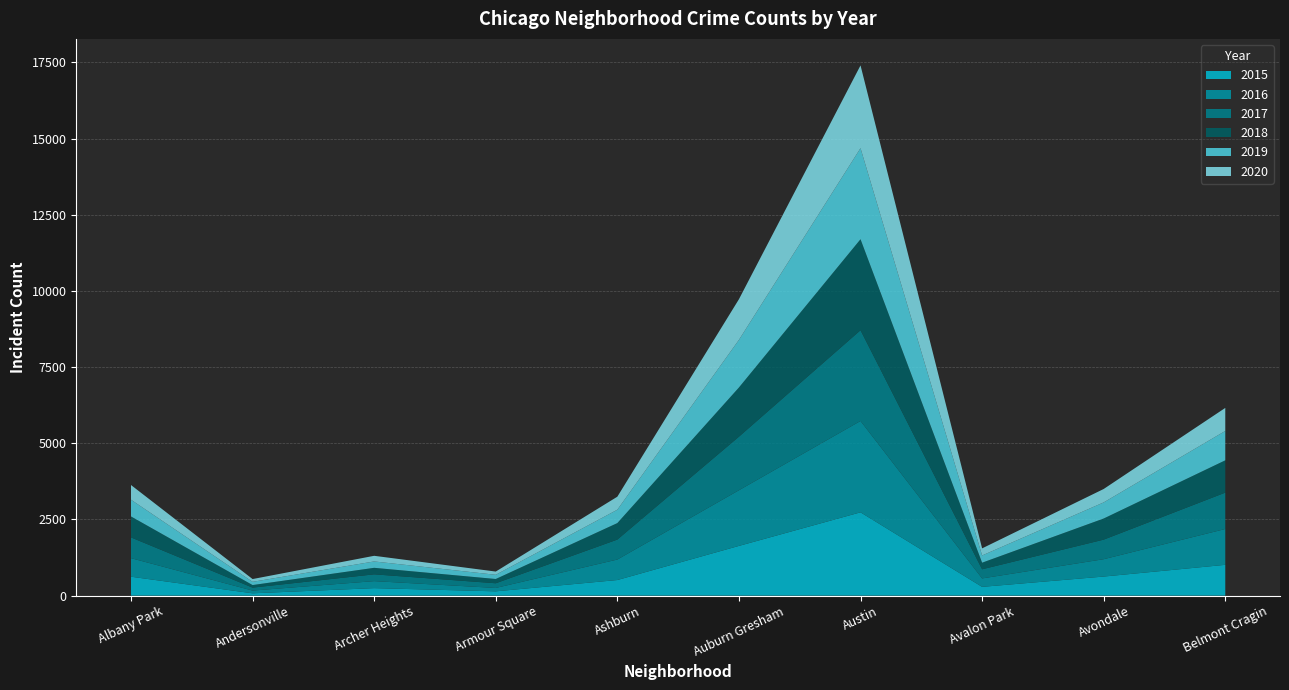

Reading right to left, transcribe all the data shown in this chart.

2015: 1011	626	288	2734	1632	512	141	246	76	621
2016: 1176	570	277	2999	1827	673	111	230	90	609
2017: 1194	642	300	2978	1758	655	154	223	97	681
2018: 1060	693	216	2986	1614	541	140	214	84	688
2019: 964	529	237	2989	1563	439	138	209	106	549
2020: 756	440	233	2716	1334	427	106	185	91	482